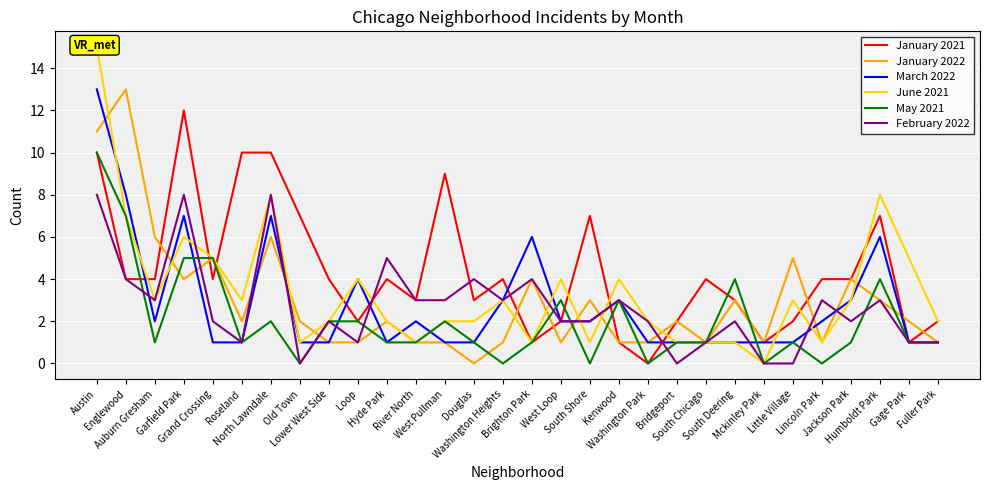

At which label does June 2021 reach its peak?

Austin